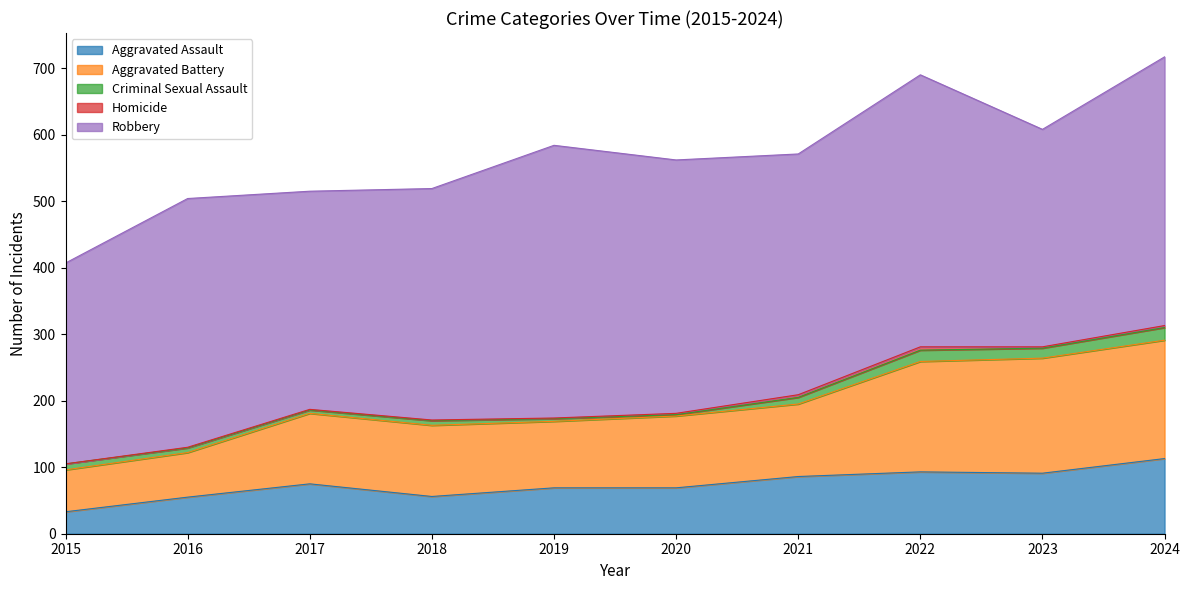

What is the spread (max minus min) of values at 2021?

358